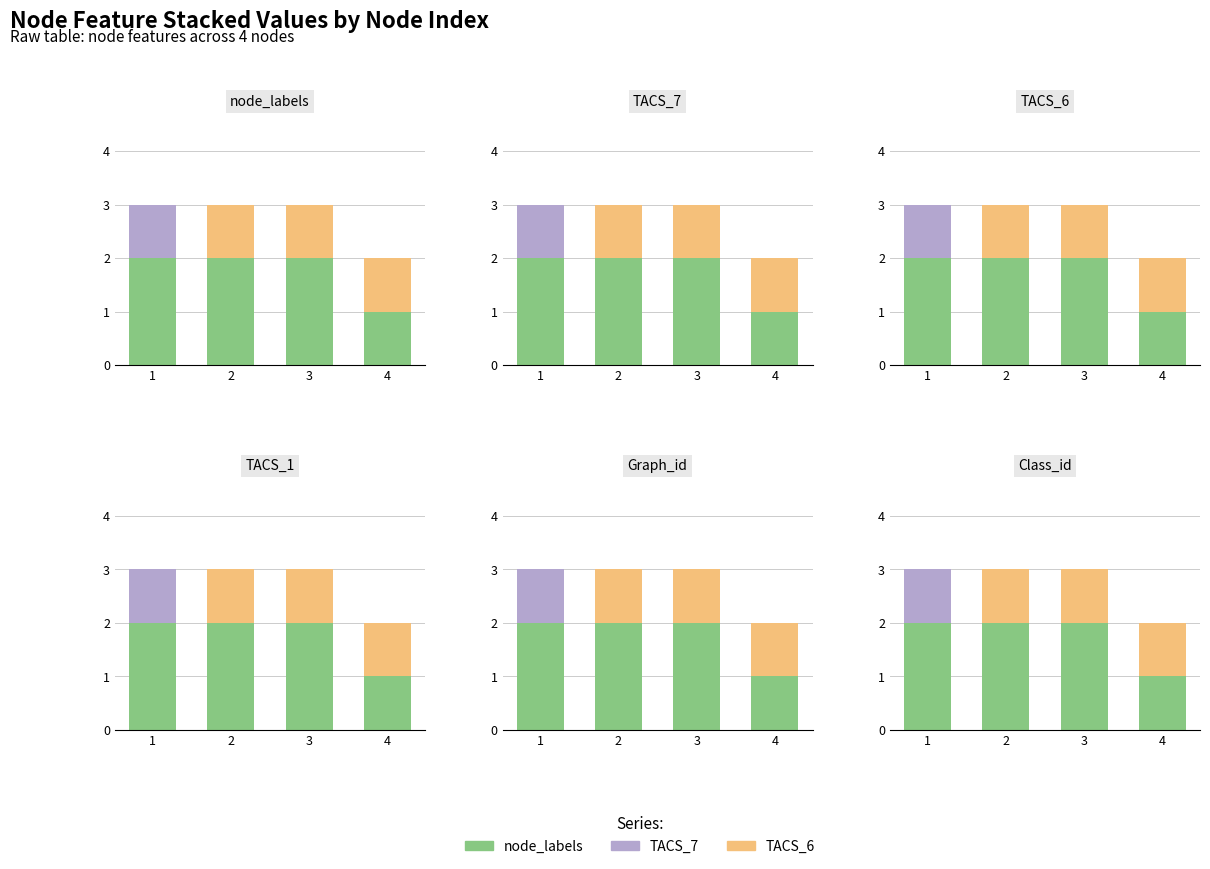

The node_labels series shows 1 at 4. True or false?

True